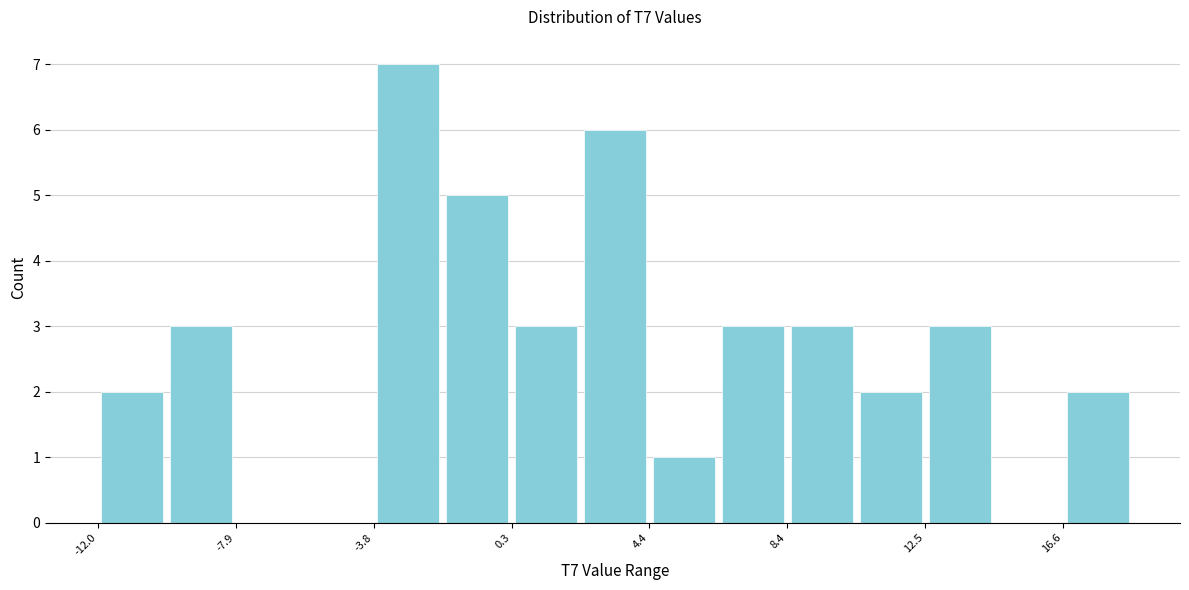

Which range on the x-axis has the tallest bar?

-4.0 to -2.0